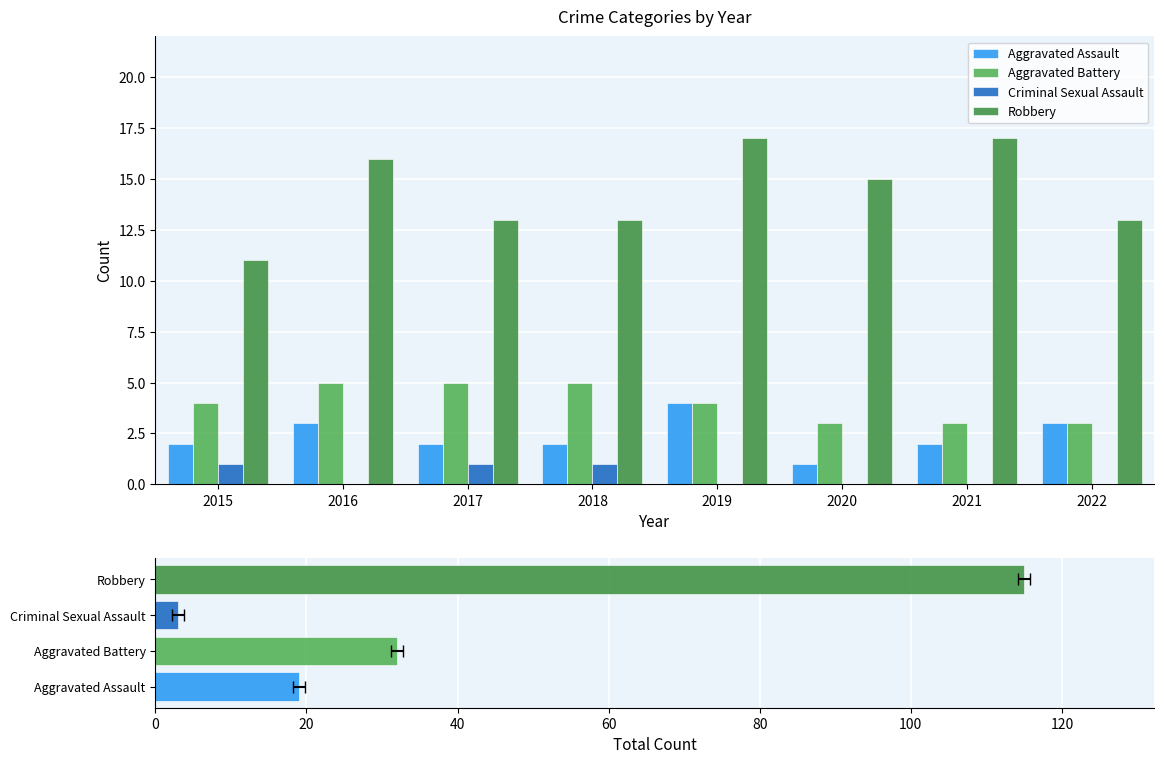

Which series has the largest total across all categories?

Robbery